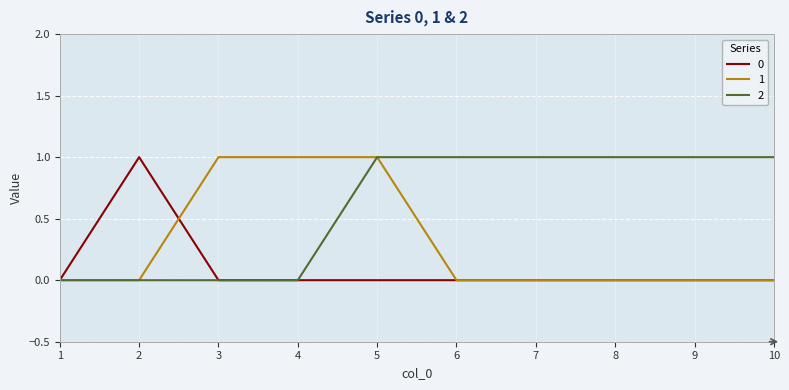

How many lines are shown in the chart?

3